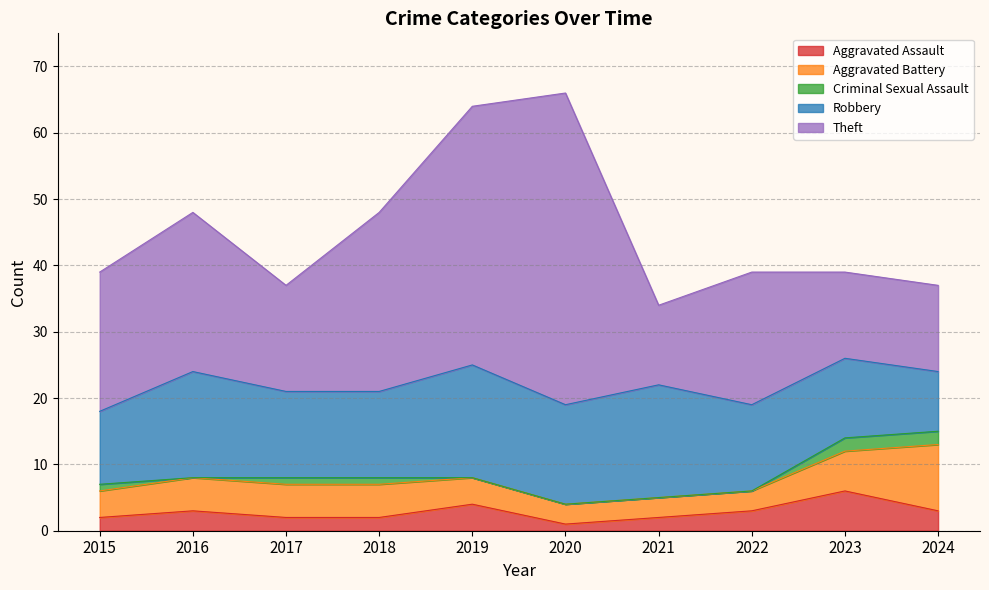

What is the difference between the highest and lowest values at 2022?

20